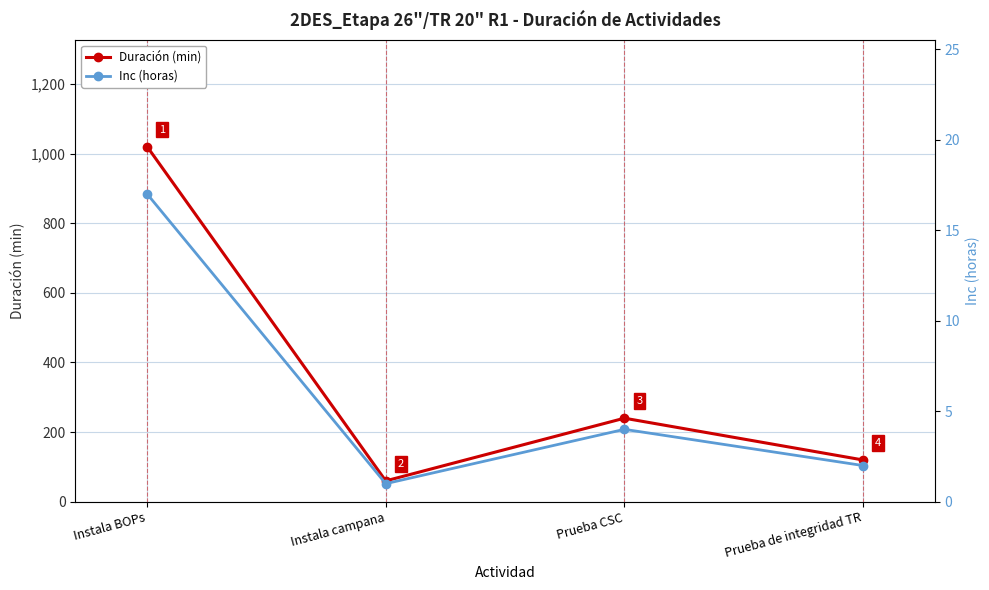

What is the difference between the maximum and minimum values in the Inc (horas) series?

16